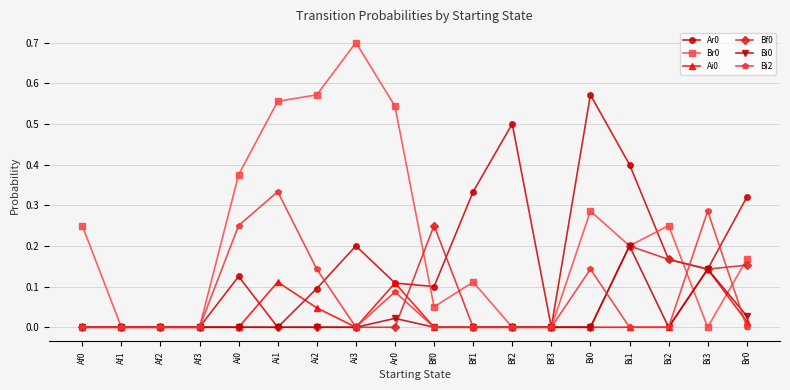

What is the label of the 3rd point from the left?

Af2